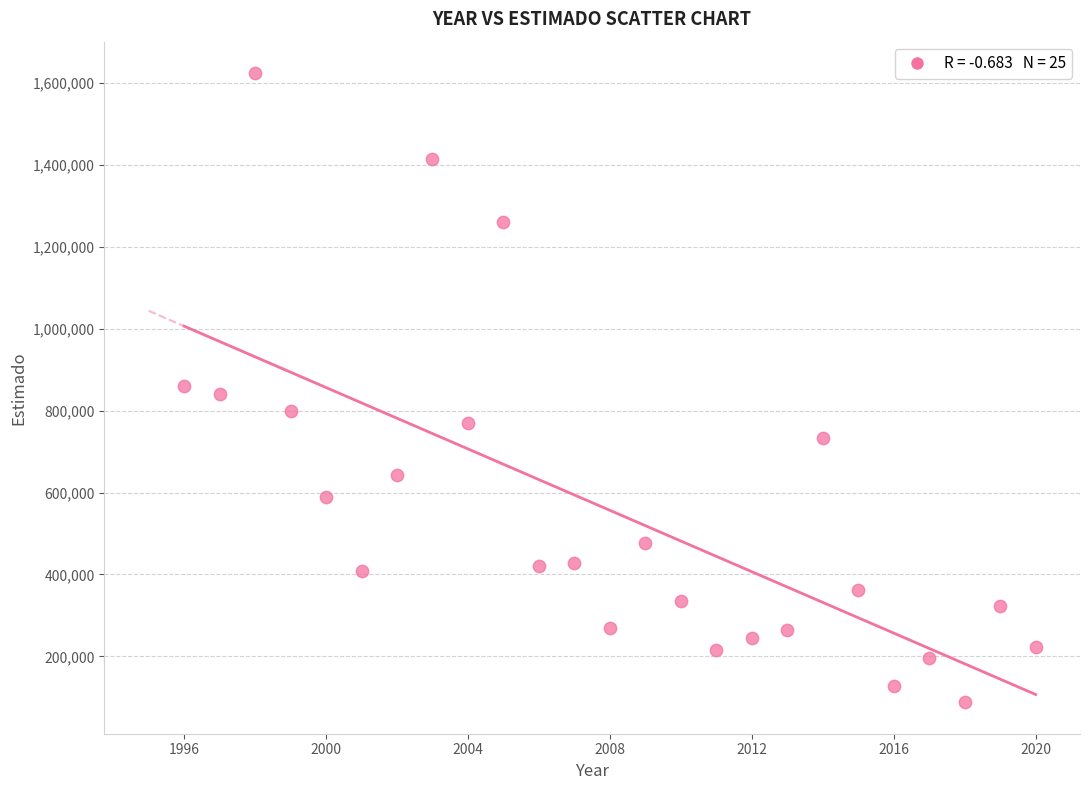

What is the range of X values (max minus min)?

24.0